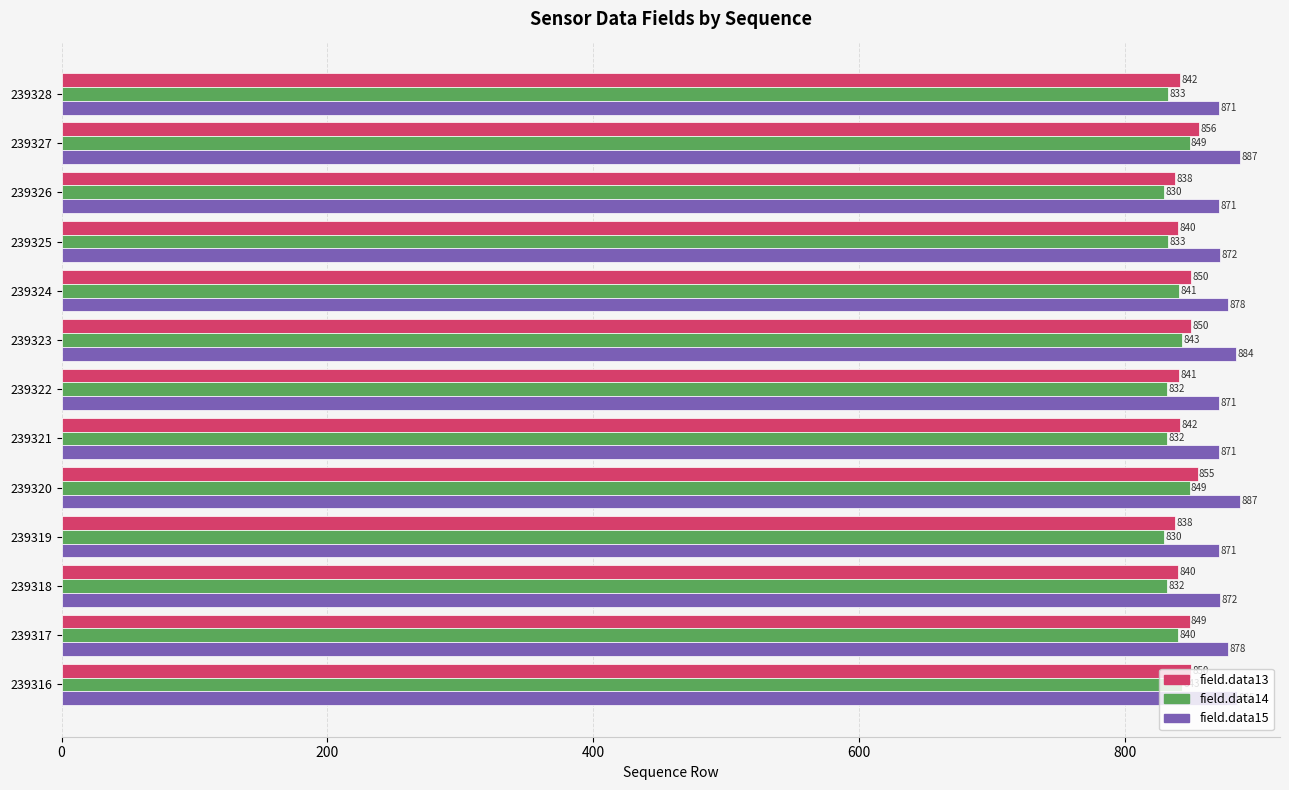

At how many categories does at least one series exceed 833?

13